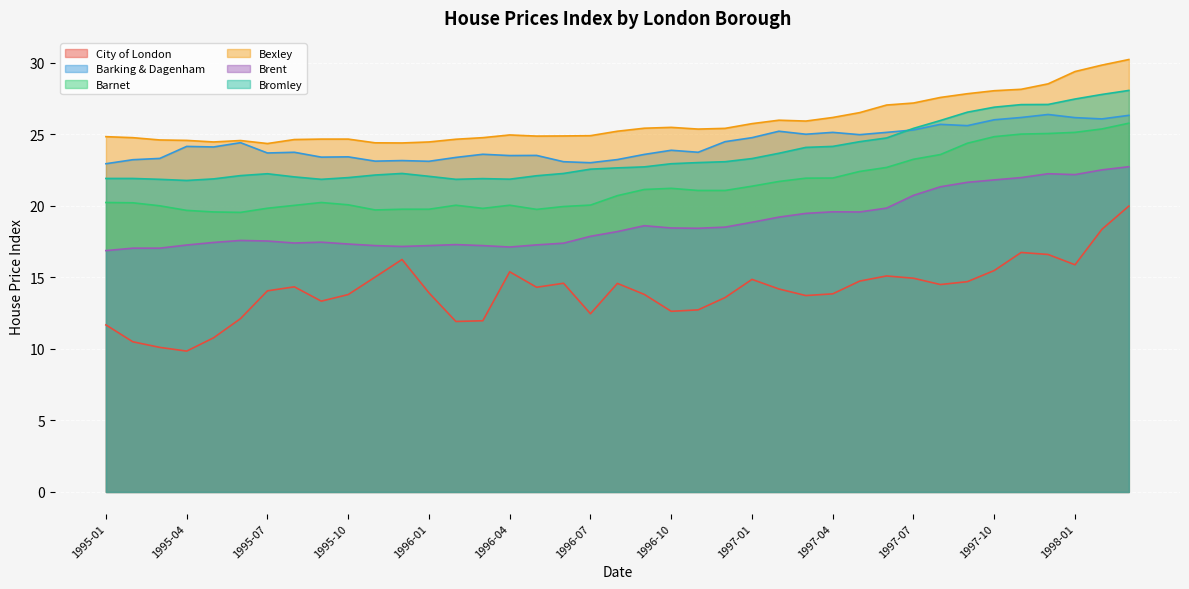

What is the sum of all Barking & Dagenham values?

948.3